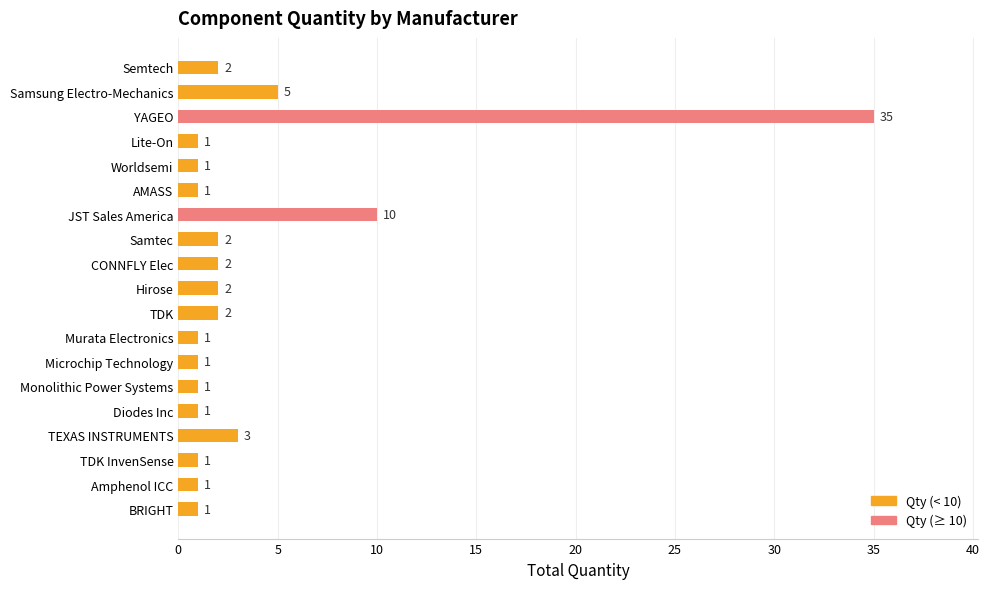

What is the label of the 10th bar from the bottom?

Hirose